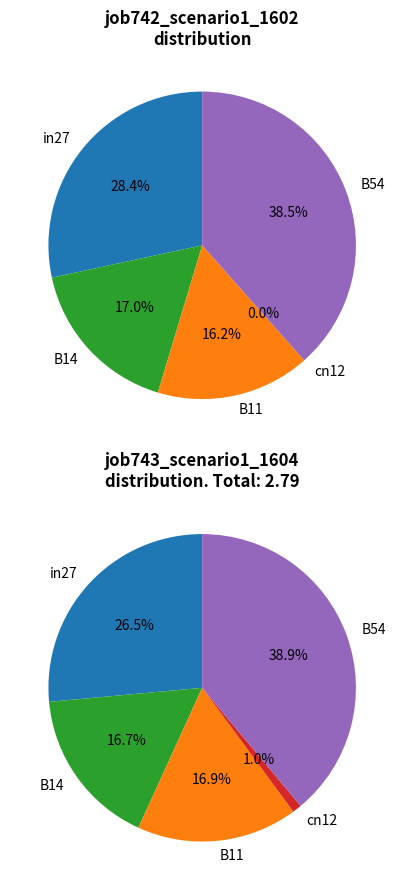

Does B14 represent more than half of the total?

No